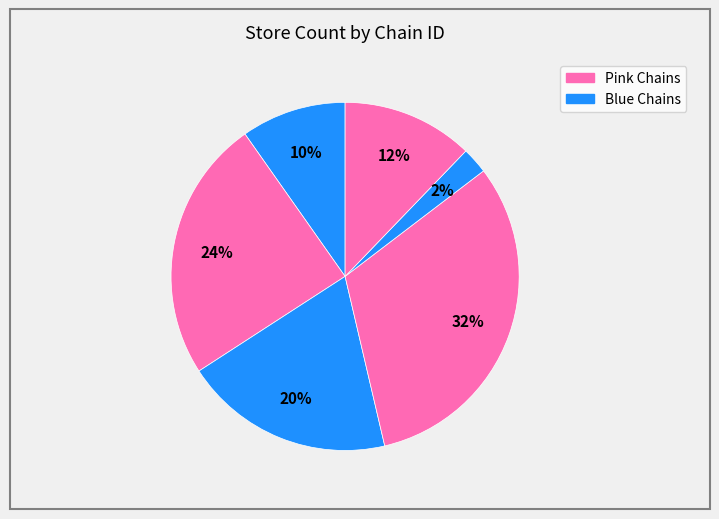

How many segments does this pie chart have?

6